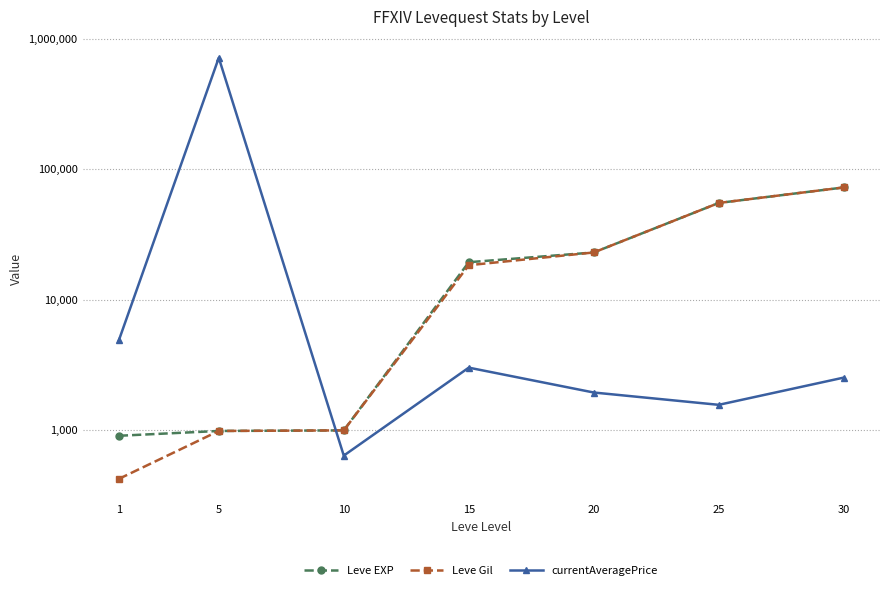

Reading left to right, what are all the values shown in this chart?

Leve EXP: 900	980	990	19330	22960	55060	72430
Leve Gil: 420	980	990	18330	22960	55060	72430
currentAveragePrice: 4847	715736	634	3000	1933	1555	2516